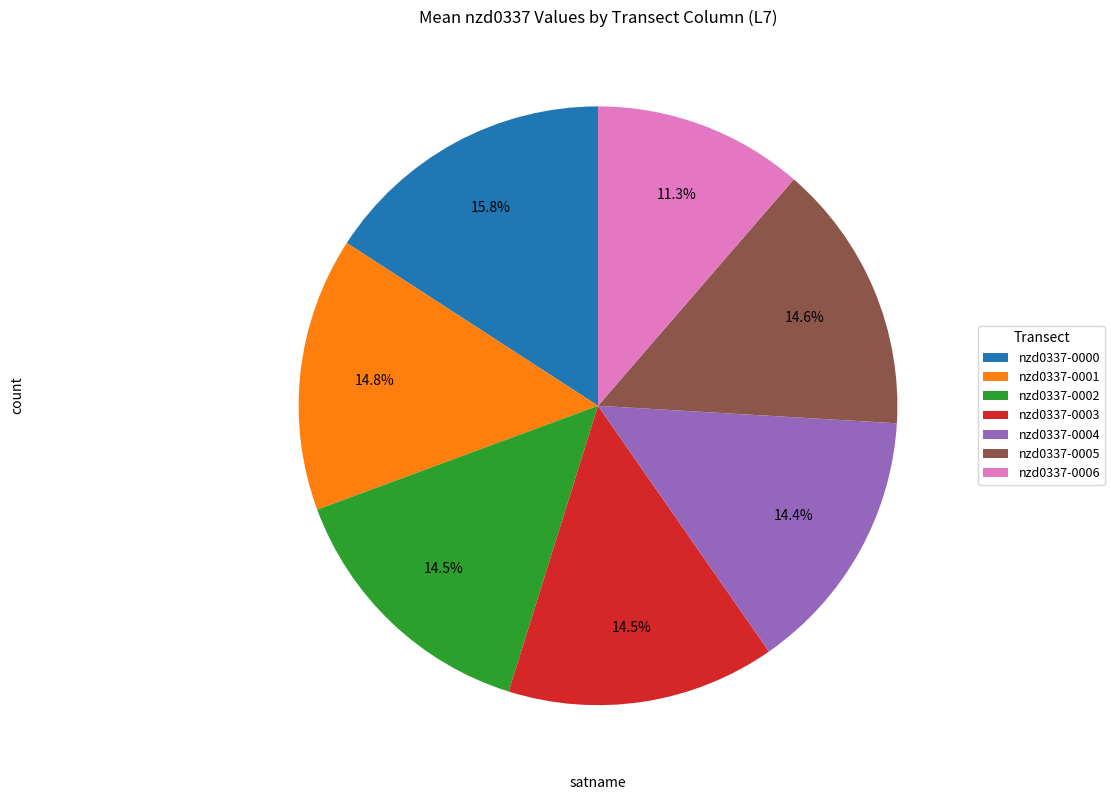

Is nzd0337-0005 the majority of the pie?

No